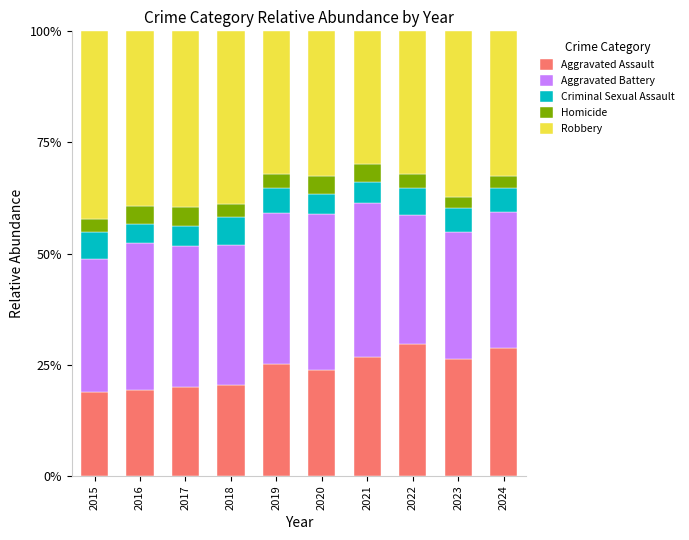

How many data points in Aggravated Assault are above 25?

5